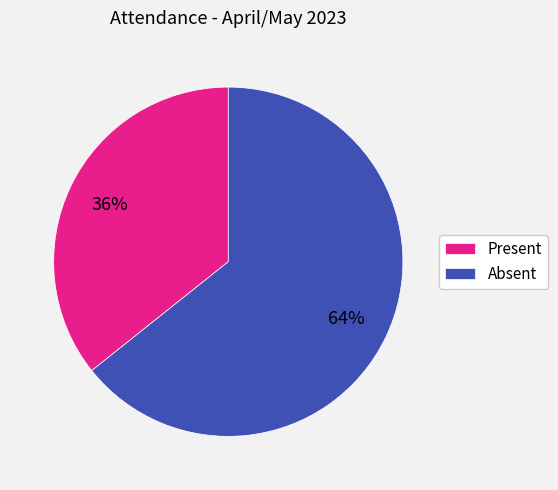

Does any single category account for the majority?

Yes